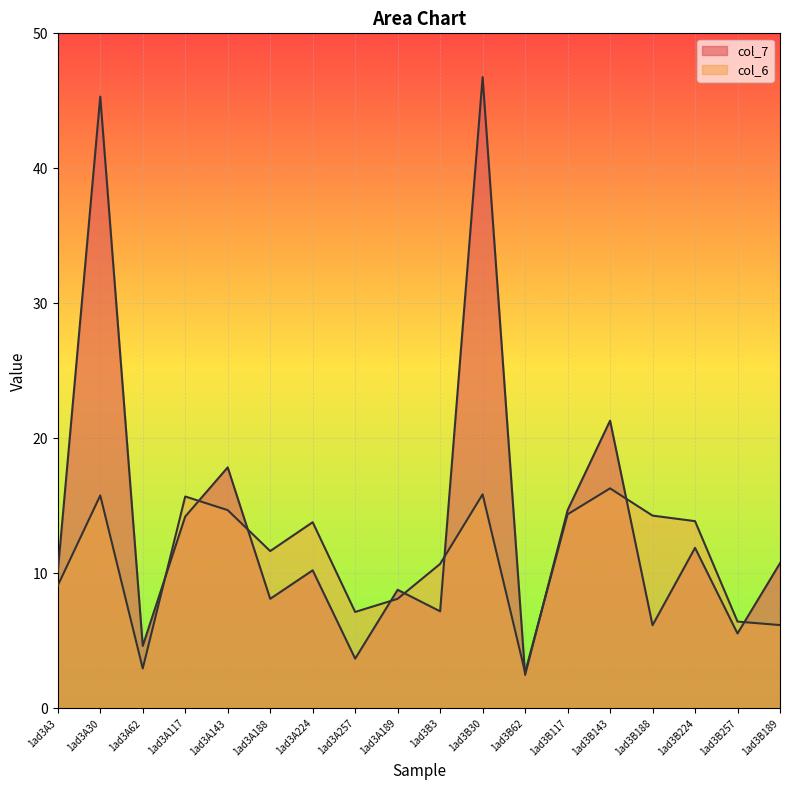

At which category does the chart reach its minimum across all series?

1ad3B62